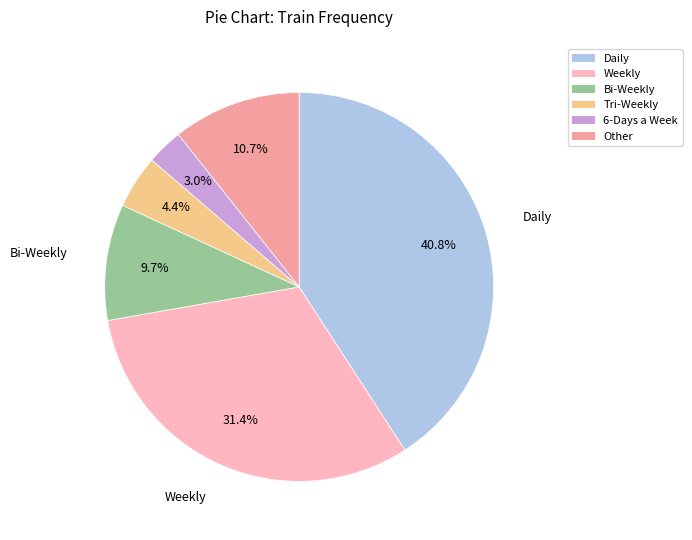

Which has a higher value, Other or Tri-Weekly?

Other